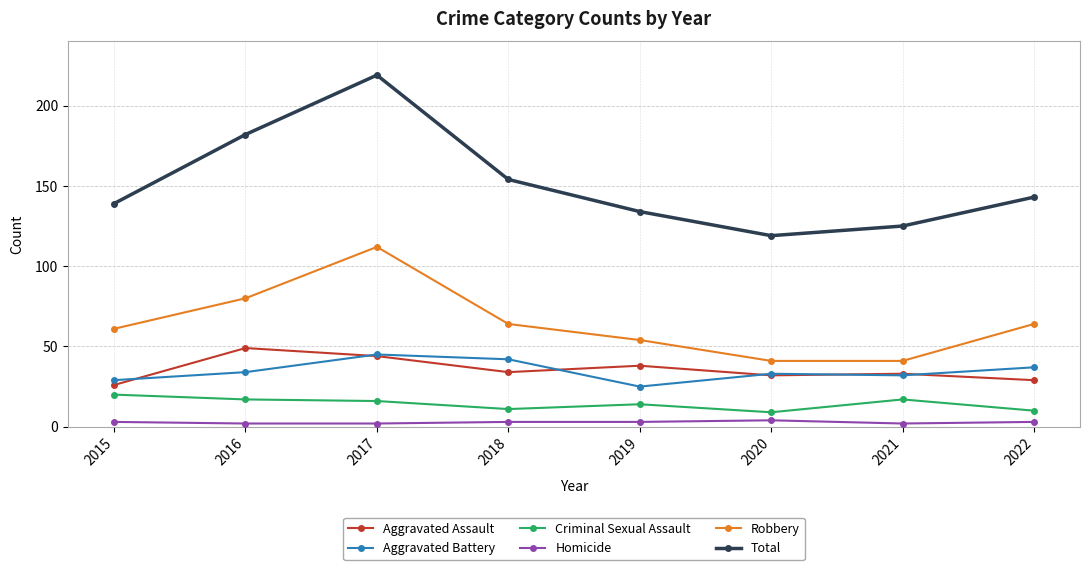

True or false: Total and Homicide cross at least once.

False